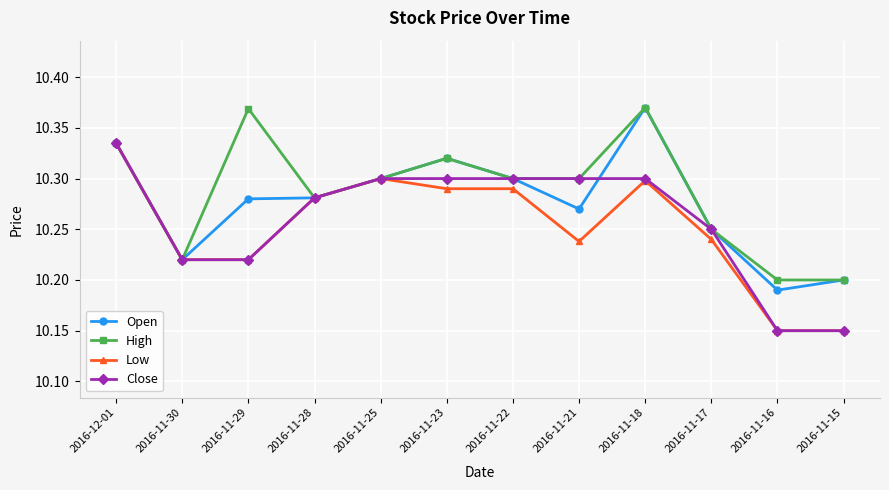

What is the sum of the High values at 2016-11-30 and 2016-11-25?

20.5